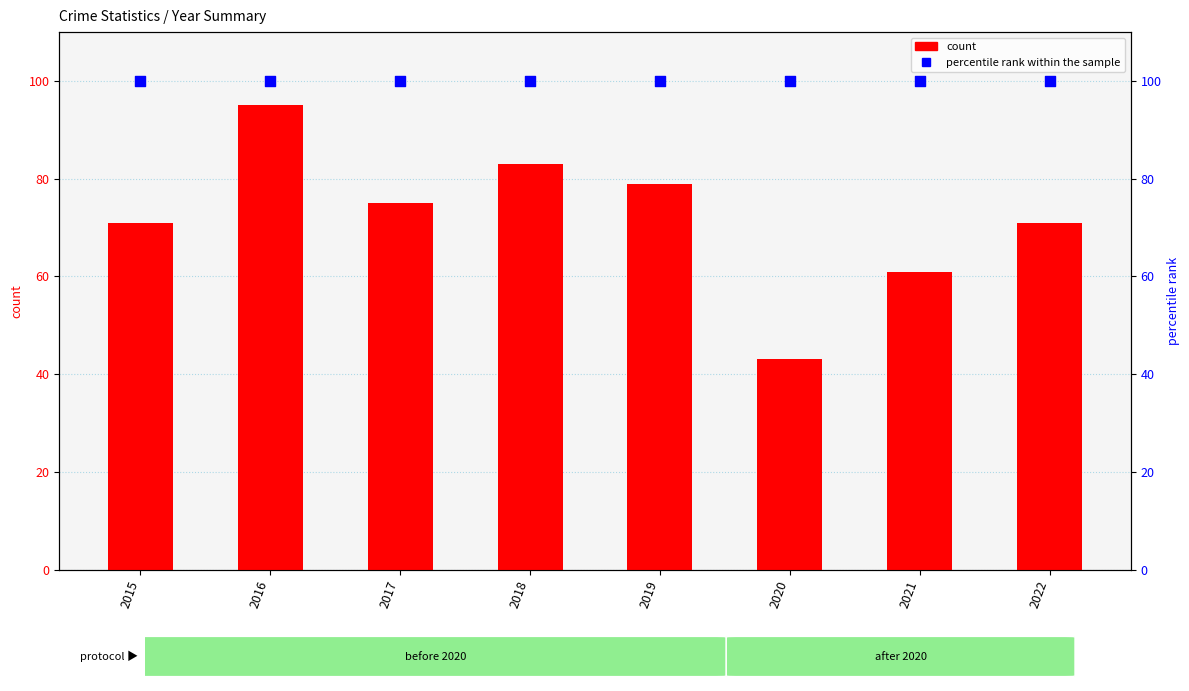

At how many categories does at least one series exceed 72?

8